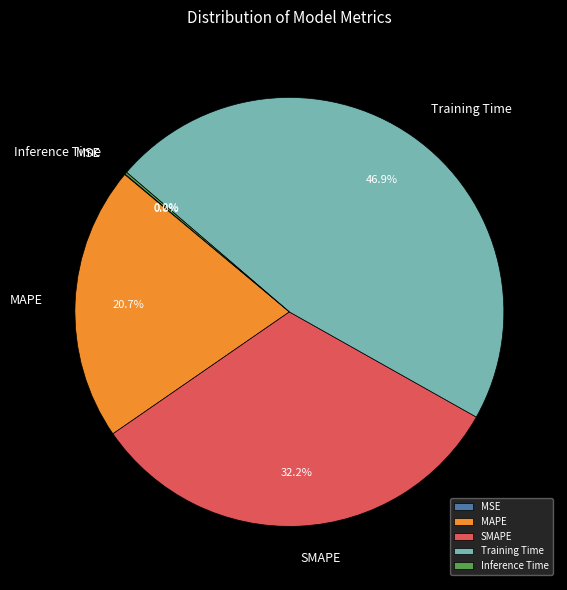

Is there a majority slice in this chart?

No